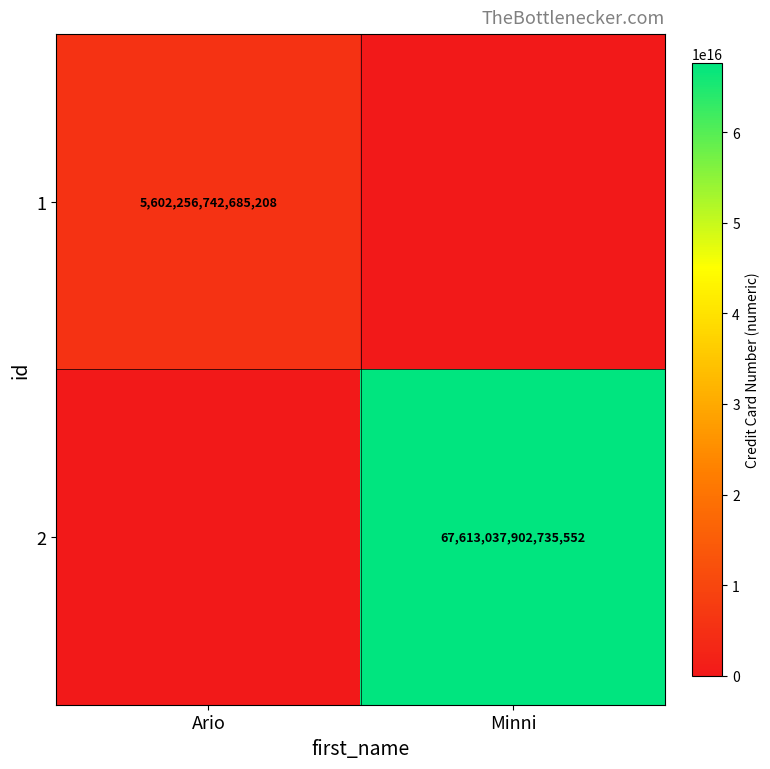

True or false: 2 has a value of 67613037902735552 at Minni.

True